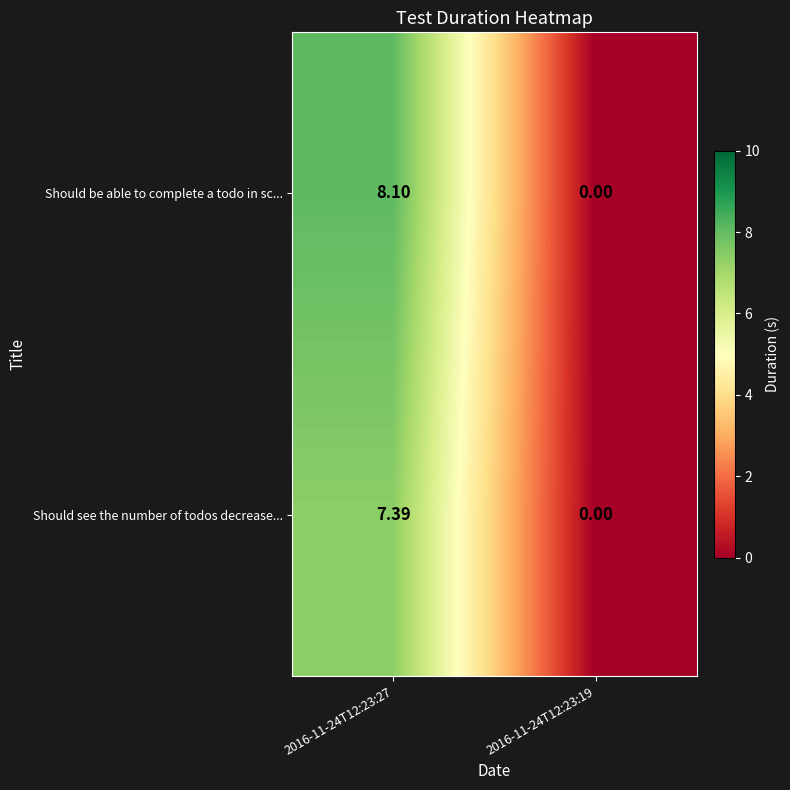

At which category does the chart reach its minimum across all series?

2016-11-24T12:23:19